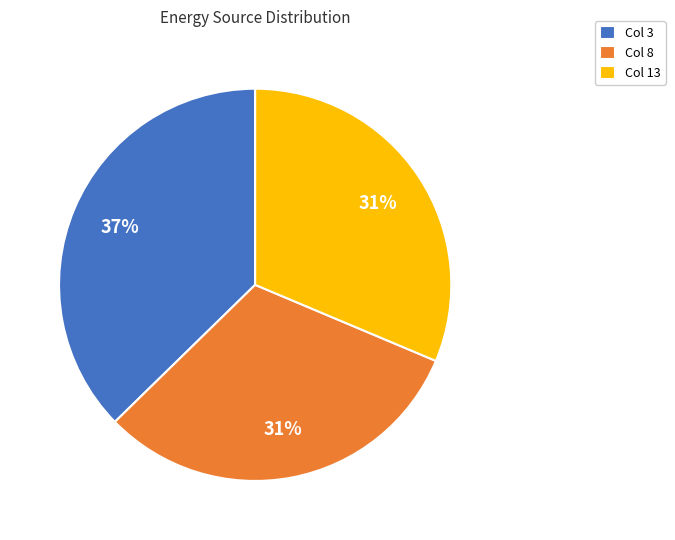

Combined, do Col 3 and Col 8 account for over 50%?

Yes